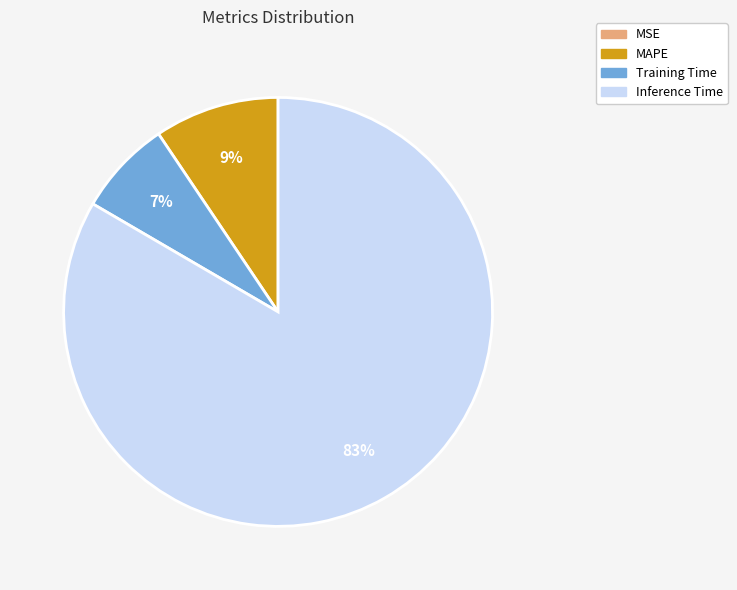

True or false: Inference Time accounts for 73% of the total.

False